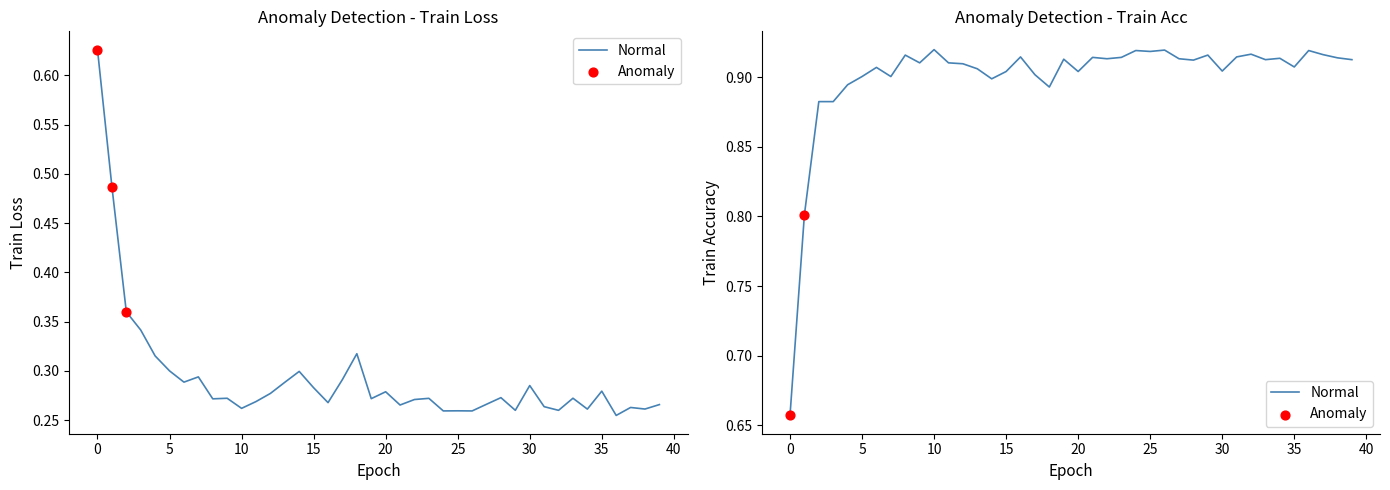

Which series has the largest total across all categories?

train_acc